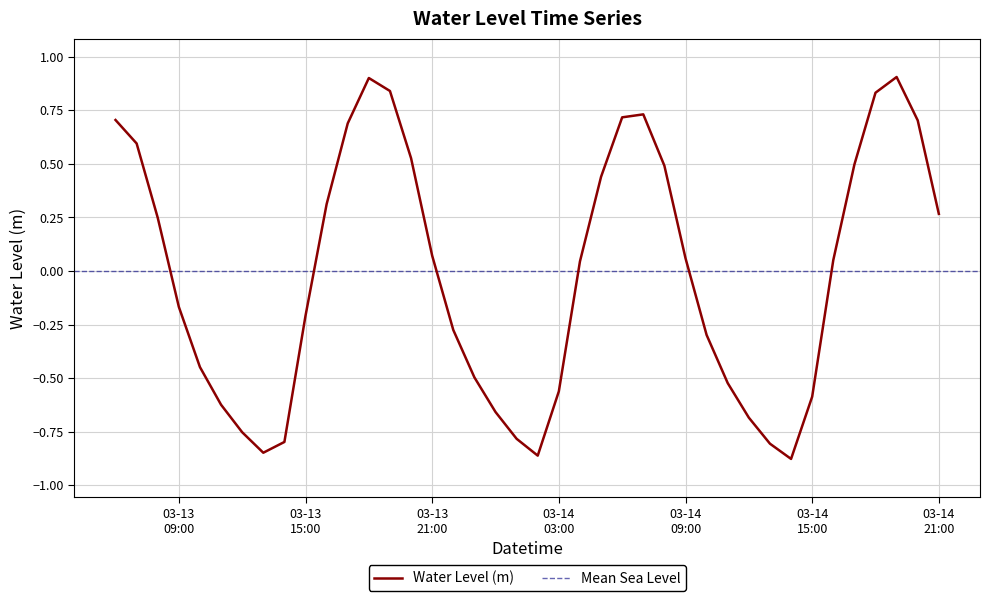

Rank the categories by value from highest to lowest.

2025-03-14 19:00:00, 2025-03-13 18:00:00, 2025-03-13 19:00:00, 2025-03-14 18:00:00, 2025-03-14 07:00:00, 2025-03-14 06:00:00, 2025-03-13 06:00:00, 2025-03-14 20:00:00, 2025-03-13 17:00:00, 2025-03-13 07:00:00, 2025-03-13 20:00:00, 2025-03-14 17:00:00, 2025-03-14 08:00:00, 2025-03-14 05:00:00, 2025-03-13 16:00:00, 2025-03-14 21:00:00, 2025-03-13 08:00:00, 2025-03-13 21:00:00, 2025-03-14 09:00:00, 2025-03-14 16:00:00, 2025-03-14 04:00:00, 2025-03-13 09:00:00, 2025-03-13 15:00:00, 2025-03-13 22:00:00, 2025-03-14 10:00:00, 2025-03-13 10:00:00, 2025-03-13 23:00:00, 2025-03-14 11:00:00, 2025-03-14 03:00:00, 2025-03-14 15:00:00, 2025-03-13 11:00:00, 2025-03-14 00:00:00, 2025-03-14 12:00:00, 2025-03-13 12:00:00, 2025-03-14 01:00:00, 2025-03-13 14:00:00, 2025-03-14 13:00:00, 2025-03-13 13:00:00, 2025-03-14 02:00:00, 2025-03-14 14:00:00